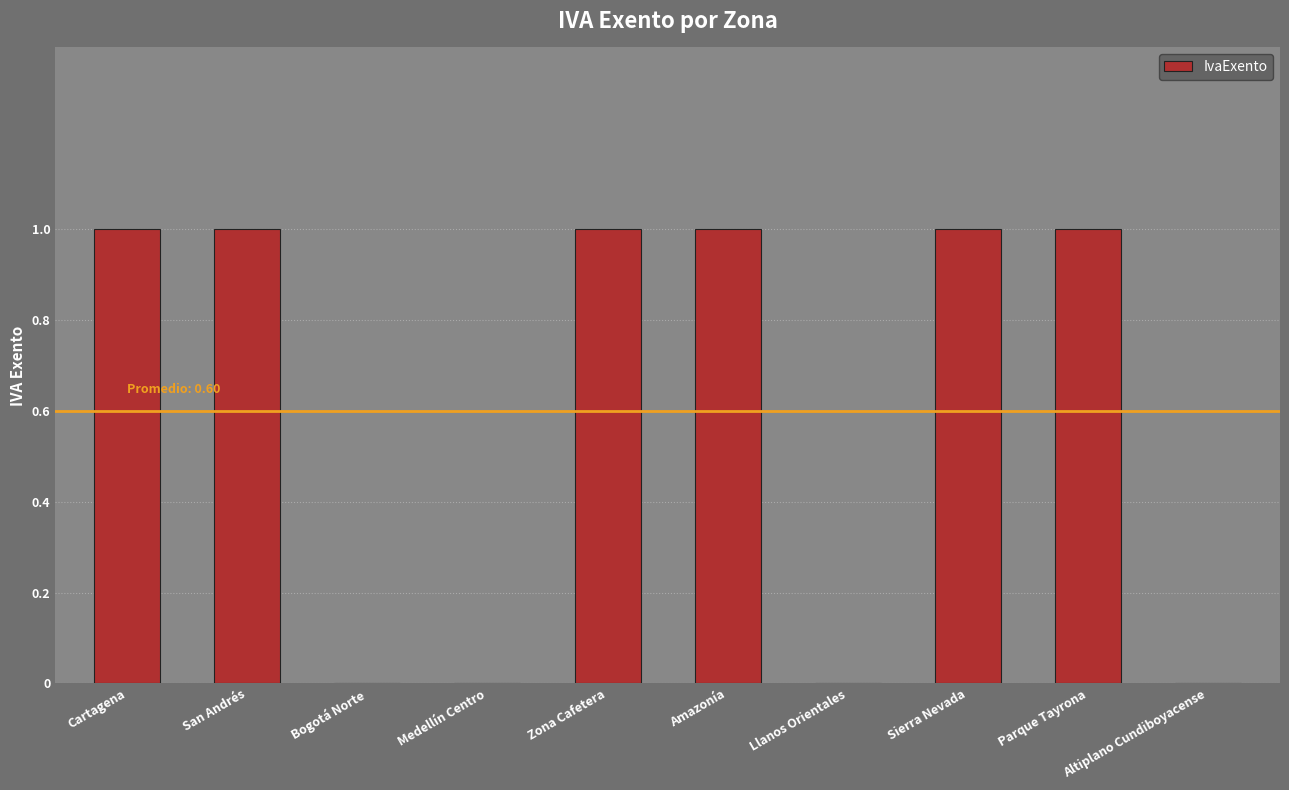

The chart shows a value of 1 at Zona Cafetera. True or false?

True